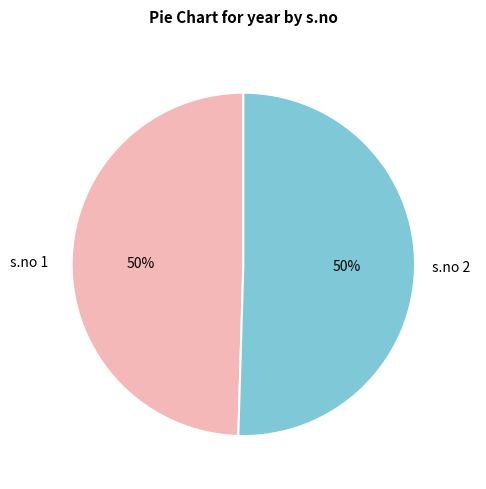

To the nearest percent, what is the average slice percentage?

50%